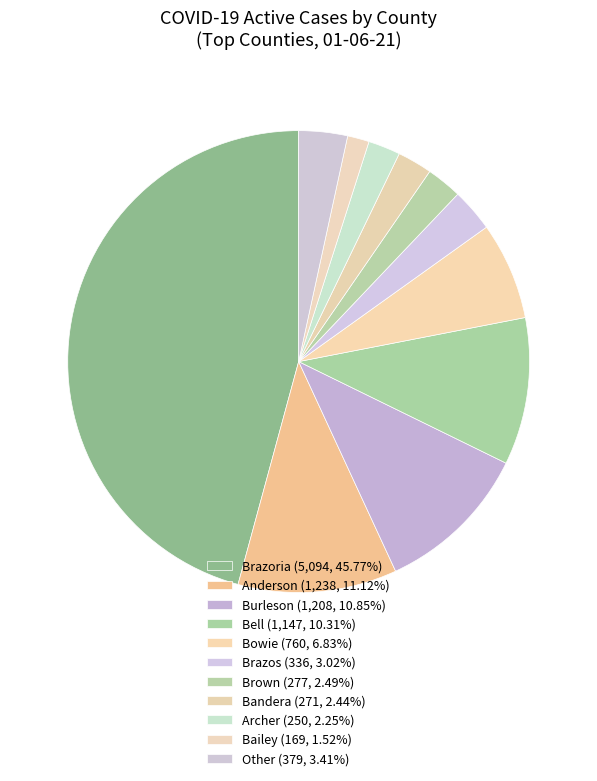

Is there a majority slice in this chart?

No